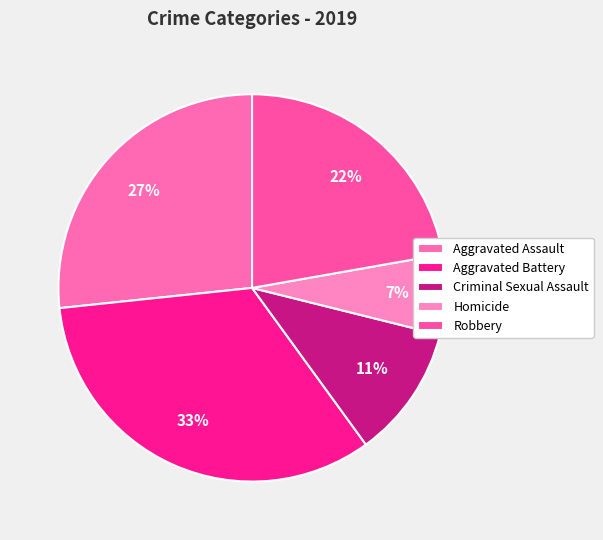

Count the number of slices in the pie.

5